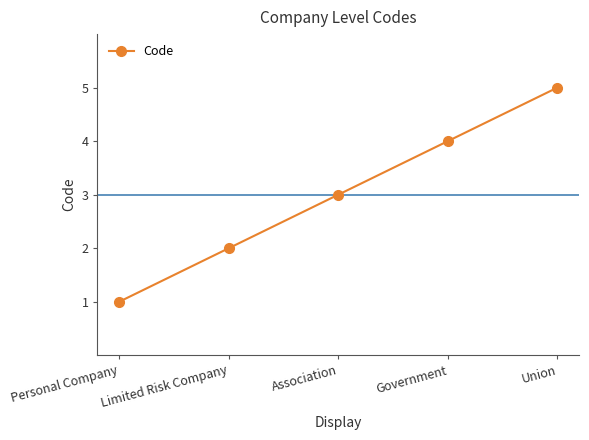

What is the average value?

3